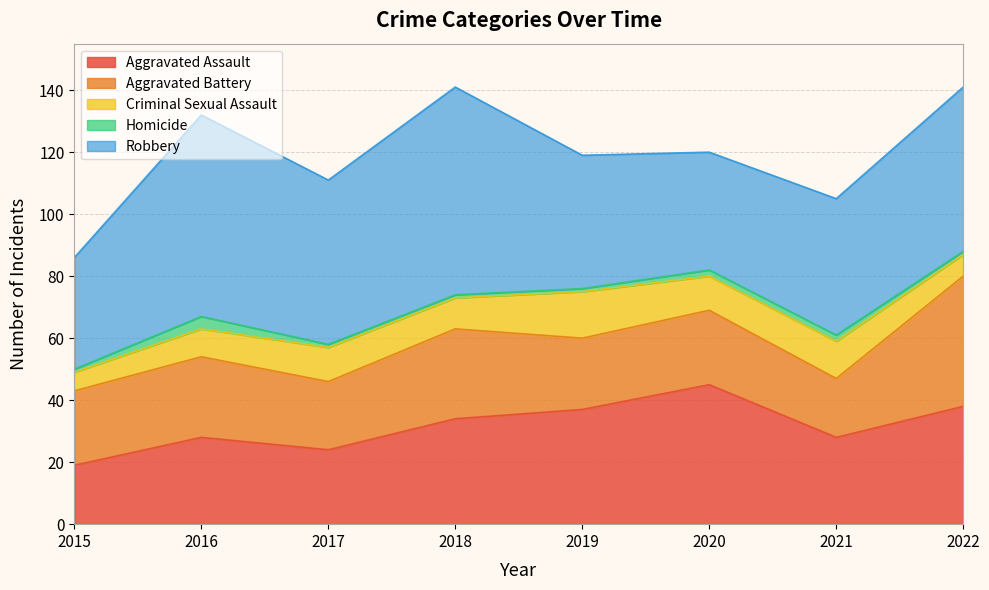

At which label does Criminal Sexual Assault reach its peak?

2019